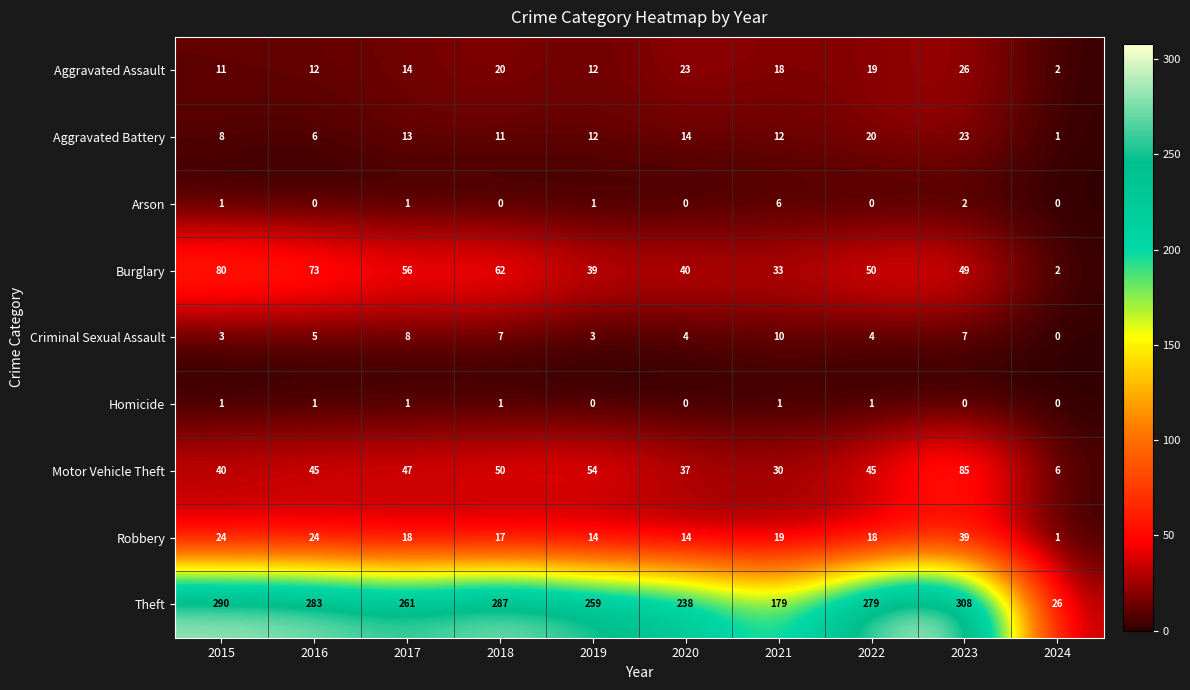

At which label does Aggravated Assault reach its minimum?

2024